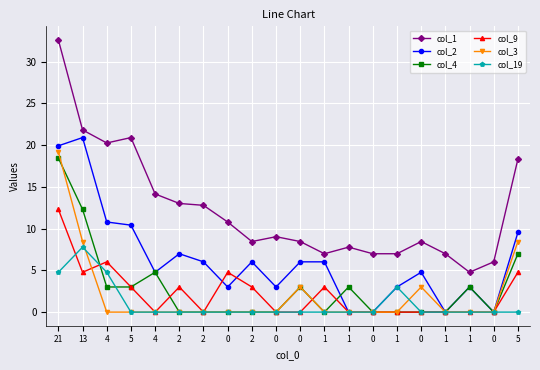

Is it true that col_19 equals 0.0 at 2?

True